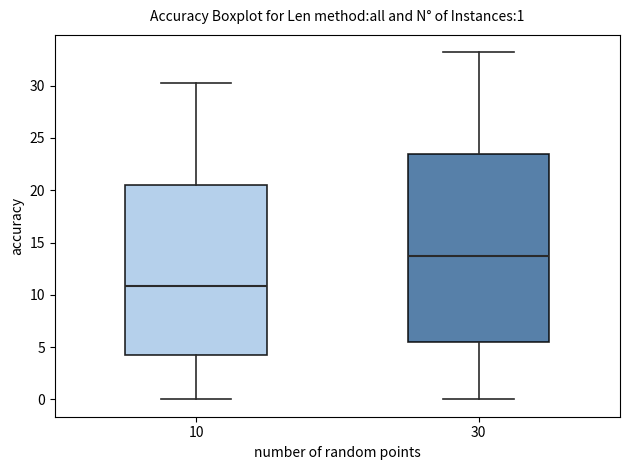

Which box has the lowest median line?

10